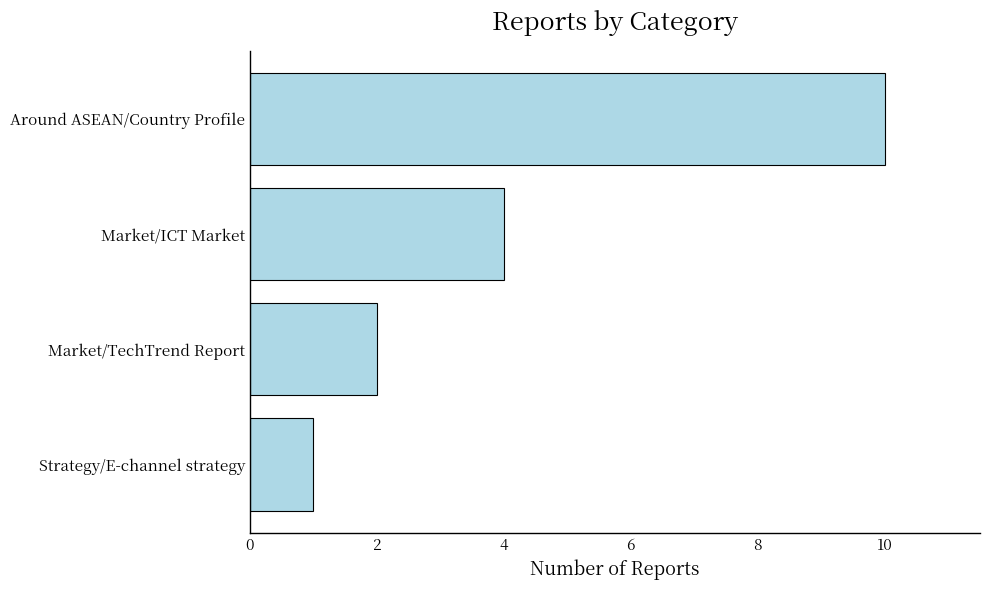

What is the maximum value shown in the chart?

10